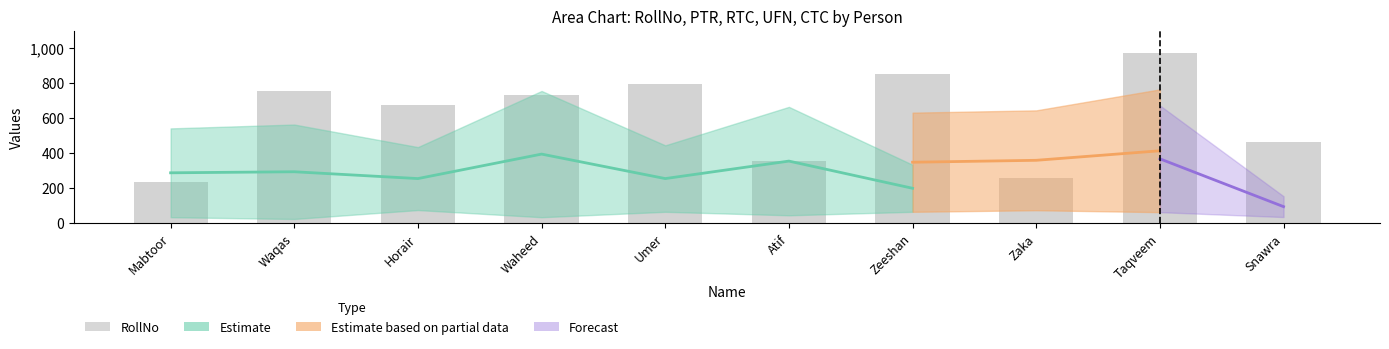

What is the label of the 9th bar from the left?

Taqveem